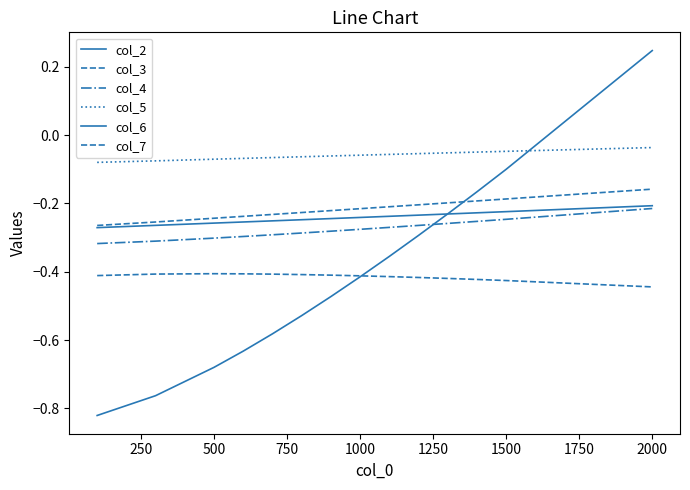

Count the number of categories in the chart.

14